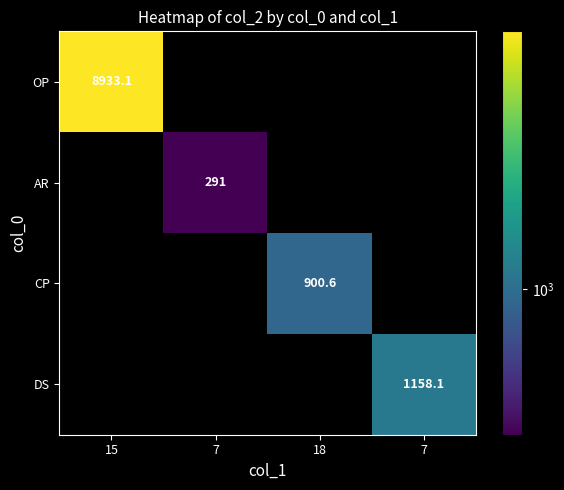

The value of DS at 18 is 764.5. True or false?

False